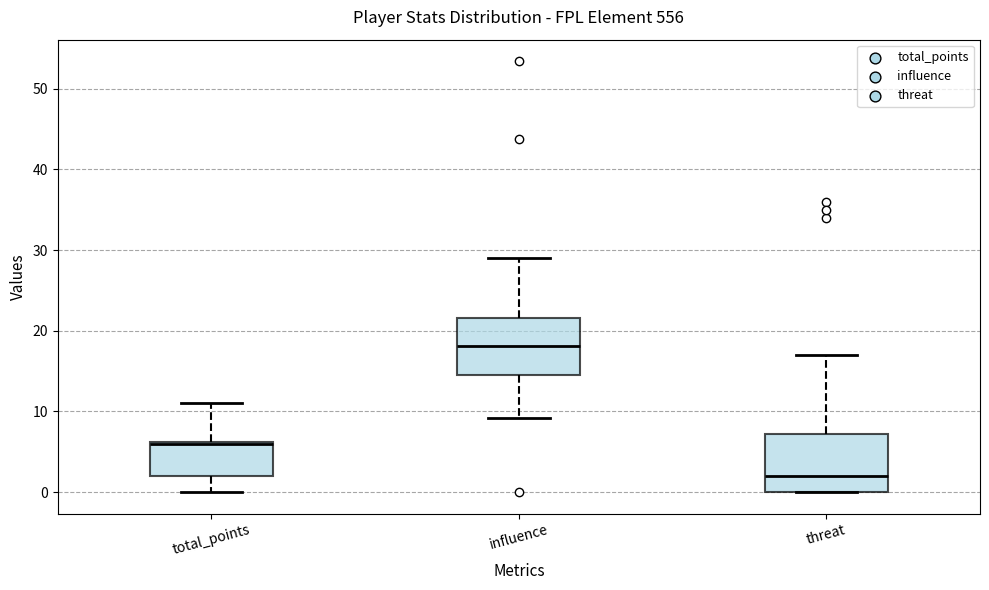

Where does the lower whisker of the box for total_points end on the y-axis? The values are not printed on the chart, so give them approximately, as read against the axis.

0